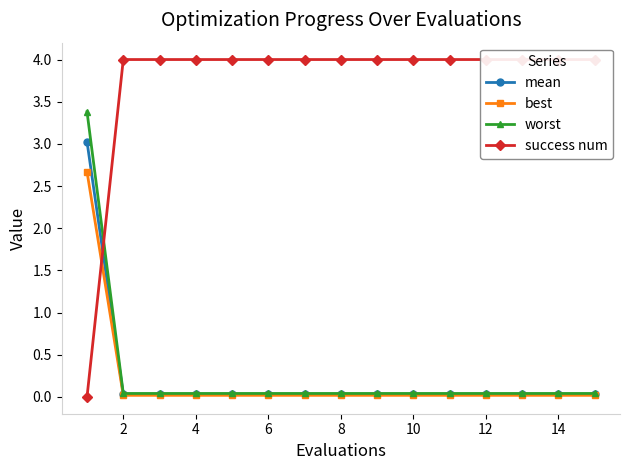

Is it true that best equals 1.2 at 0?

False